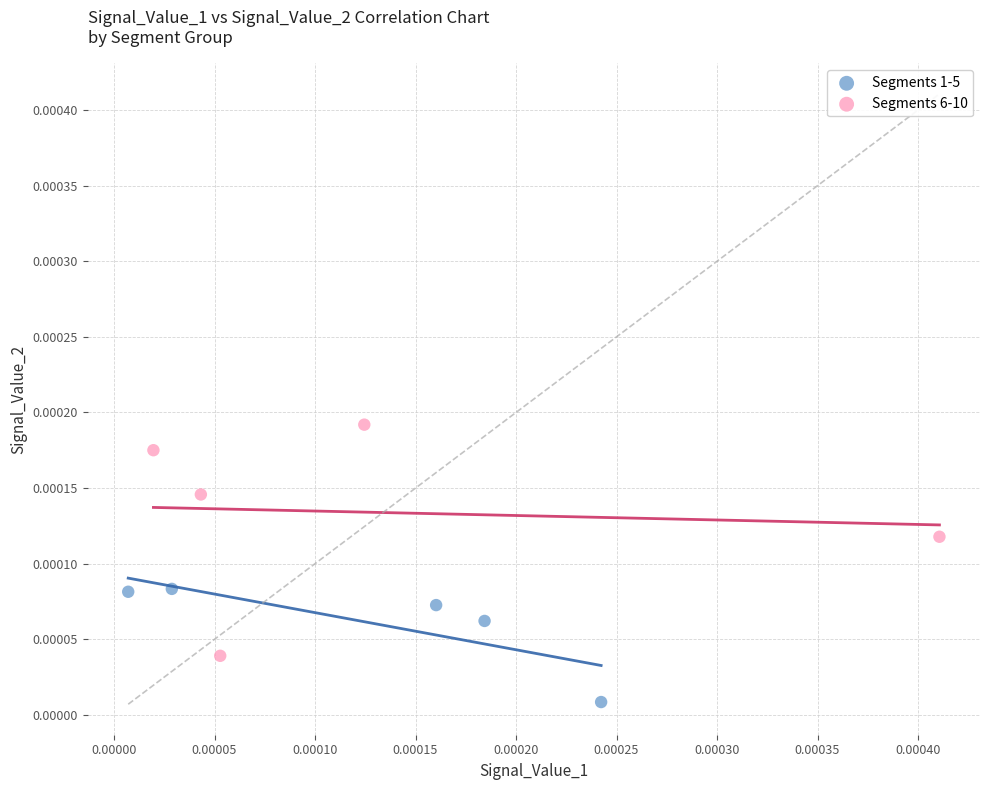

Which series reaches the maximum Y coordinate?

Segments 6-10